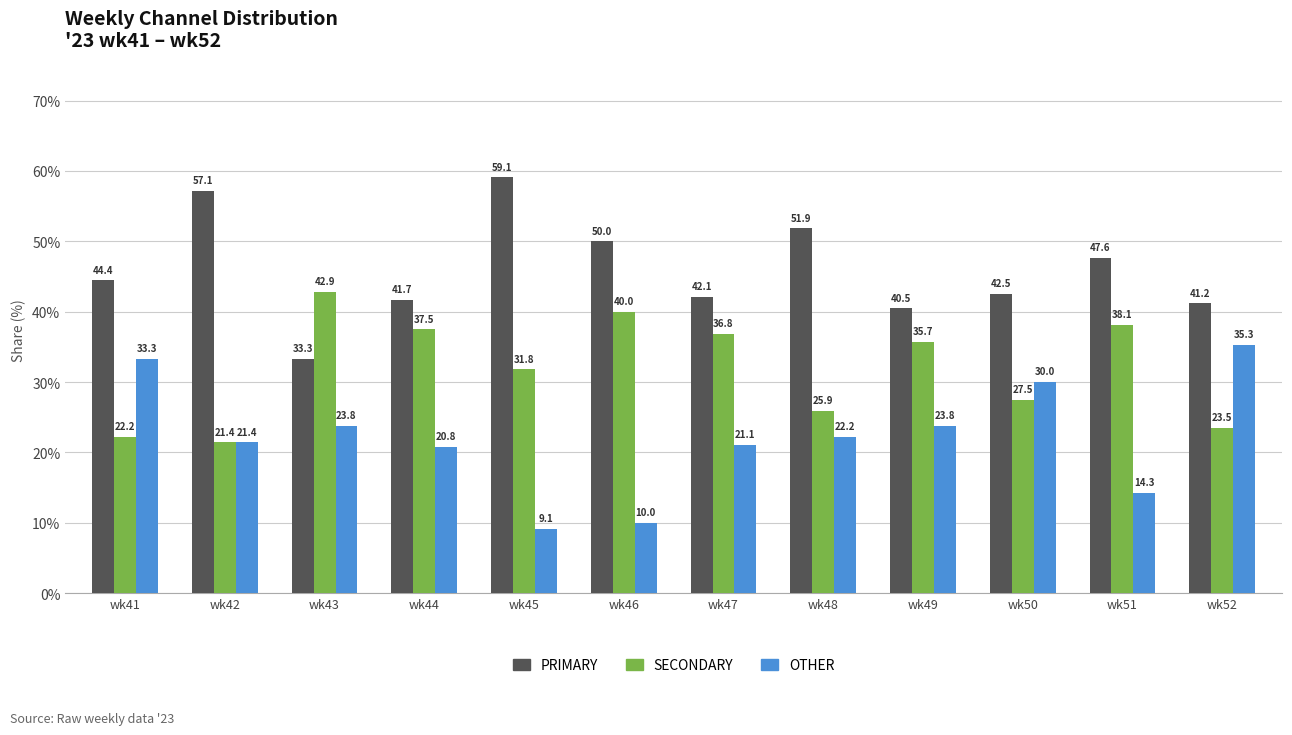

At which label does PRIMARY reach its peak?

wk45